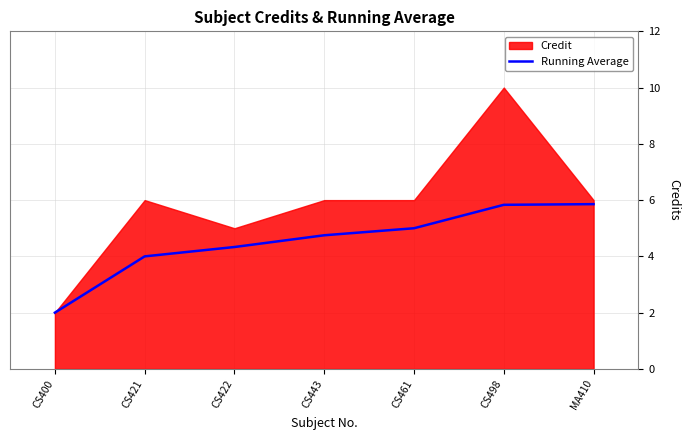

What is the minimum value shown in the chart?

2.0